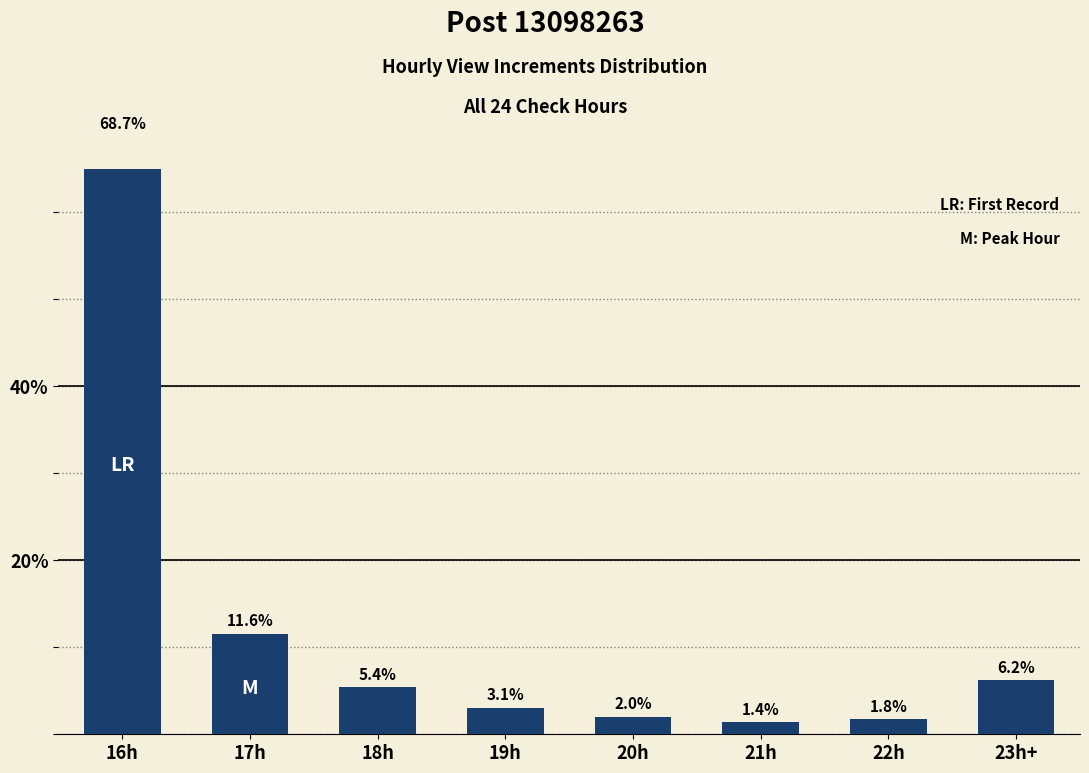

How many data points are less than 5?

4